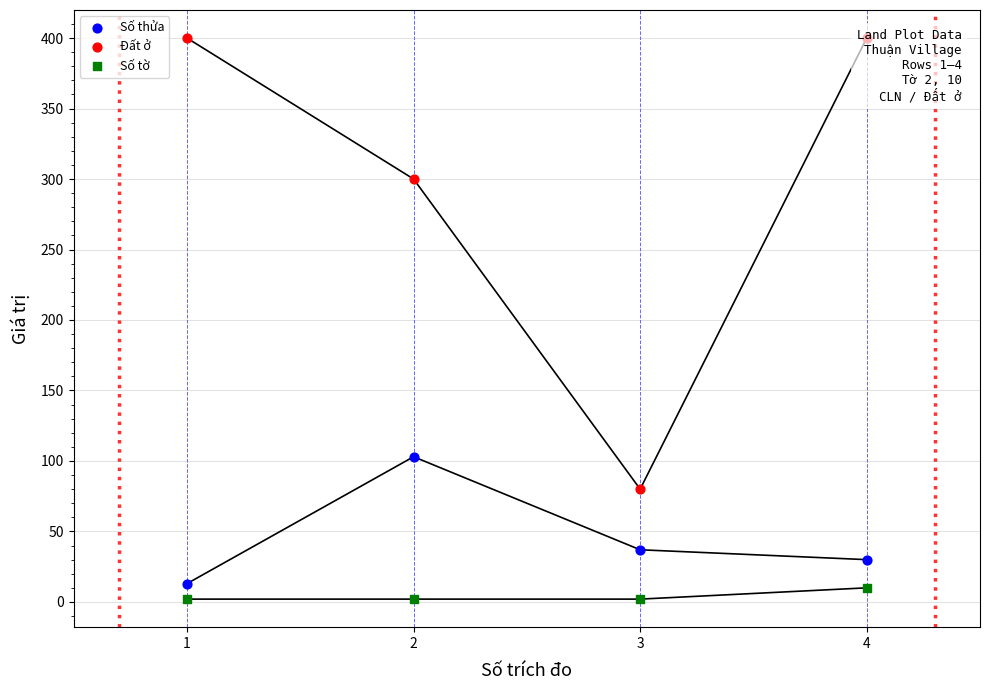

What are all the series names shown in the legend?

Số thửa, Đất ở, Số tờ